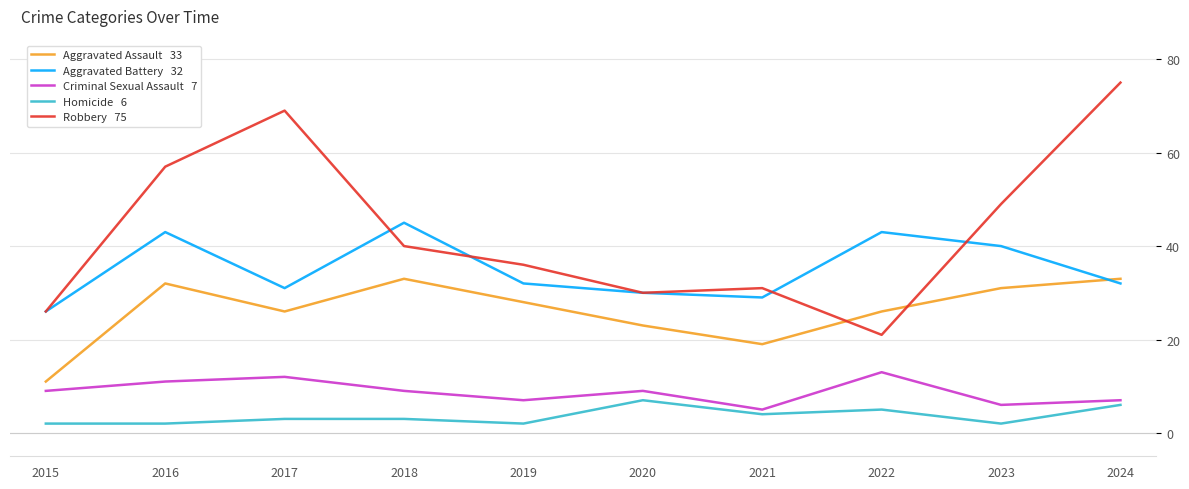

What is the total value across all series at 2016?

145